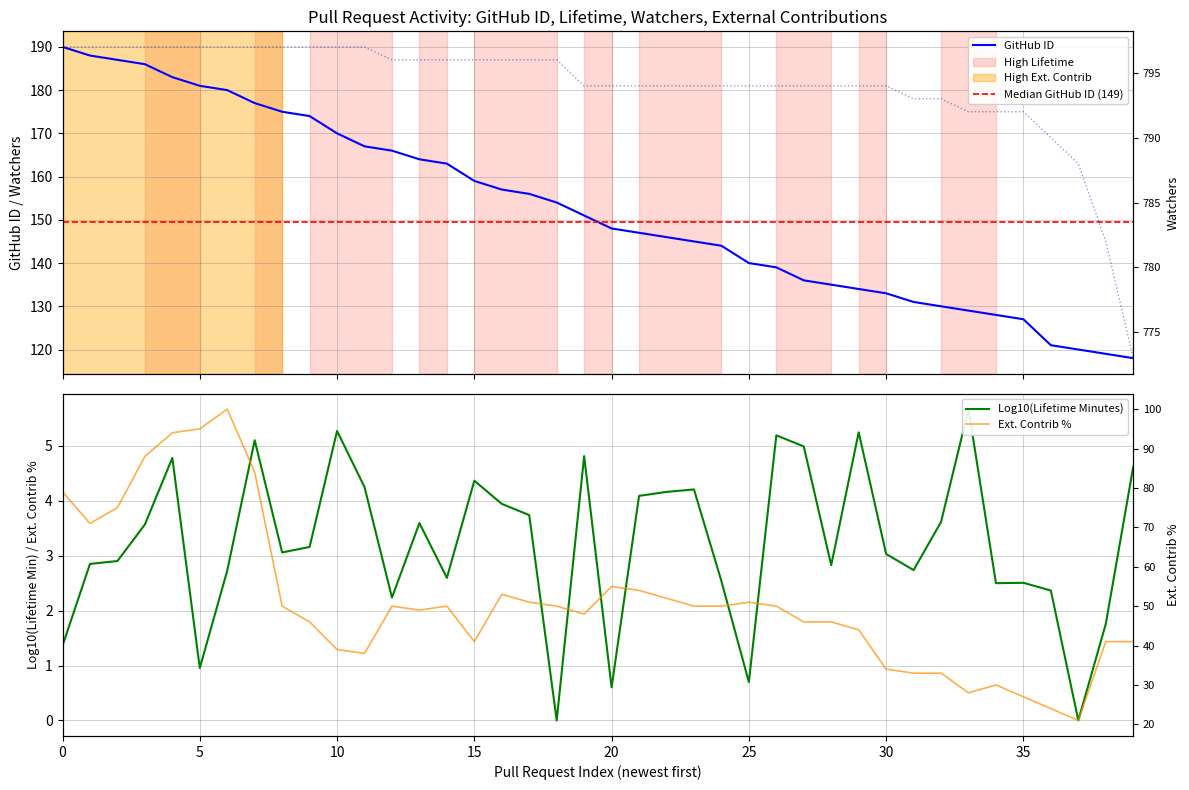

At which label is perc_external_contribs closest to 60?

20